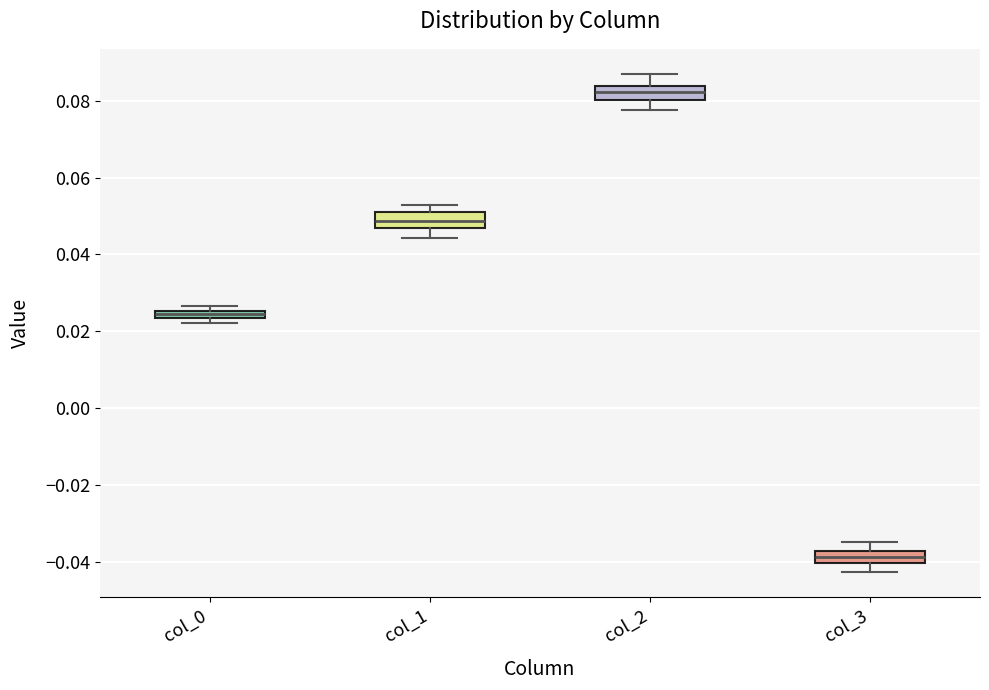

Where does the lower whisker of the box for col_3 end on the y-axis? The values are not printed on the chart, so give them approximately, as read against the axis.

-0.042